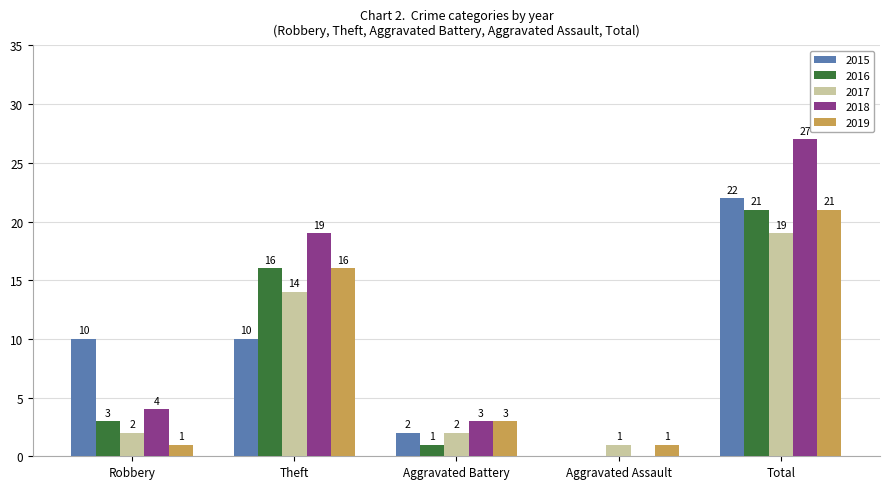

Which series changed the most between Theft and Aggravated Battery?

2018